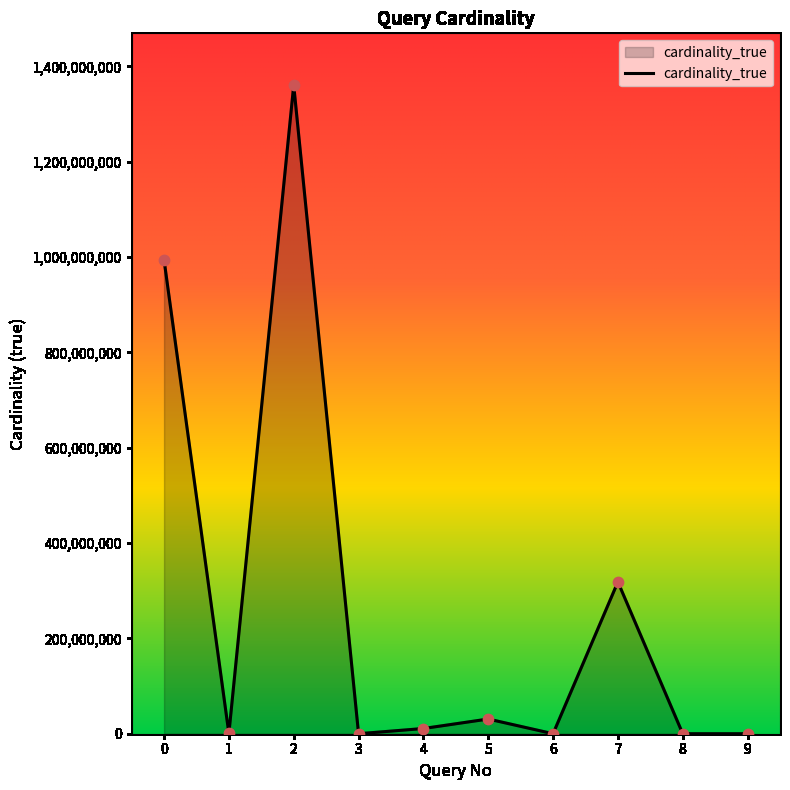

What is the change in value from 1 to 2?

+1359783821